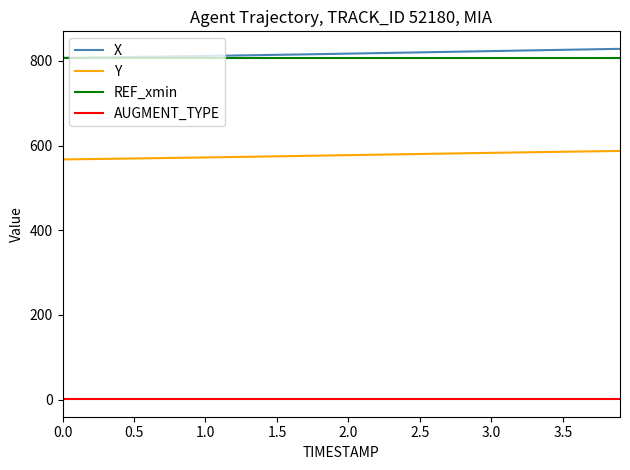

What is the minimum value shown in the chart?

1.0